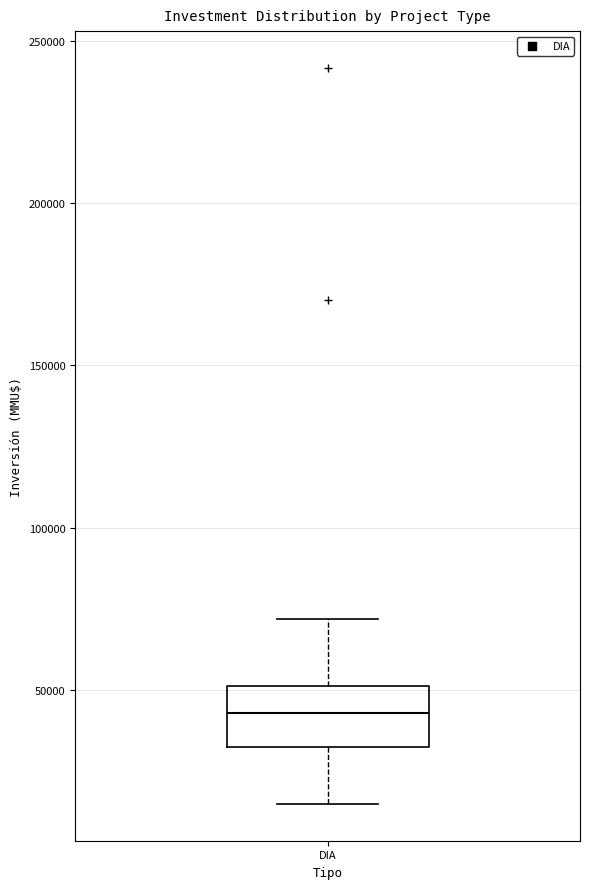

Transcribe this box plot: give where the median line is, the range the box spans, and where the two whiskers end, as read against the y-axis. The values are not printed on the chart, so give them approximately, as read against the axis.

median 45000, box 30000 to 50000, whiskers 15000 to 70000